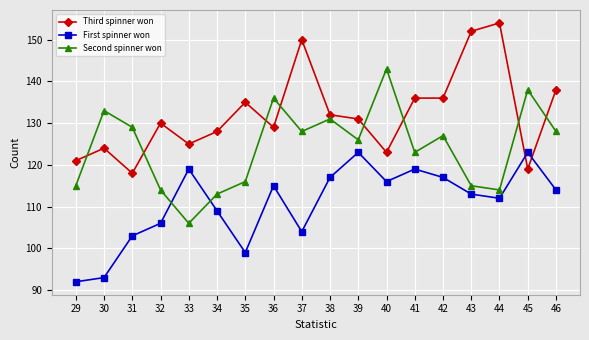

Which series has the largest total across all categories?

Third spinner won